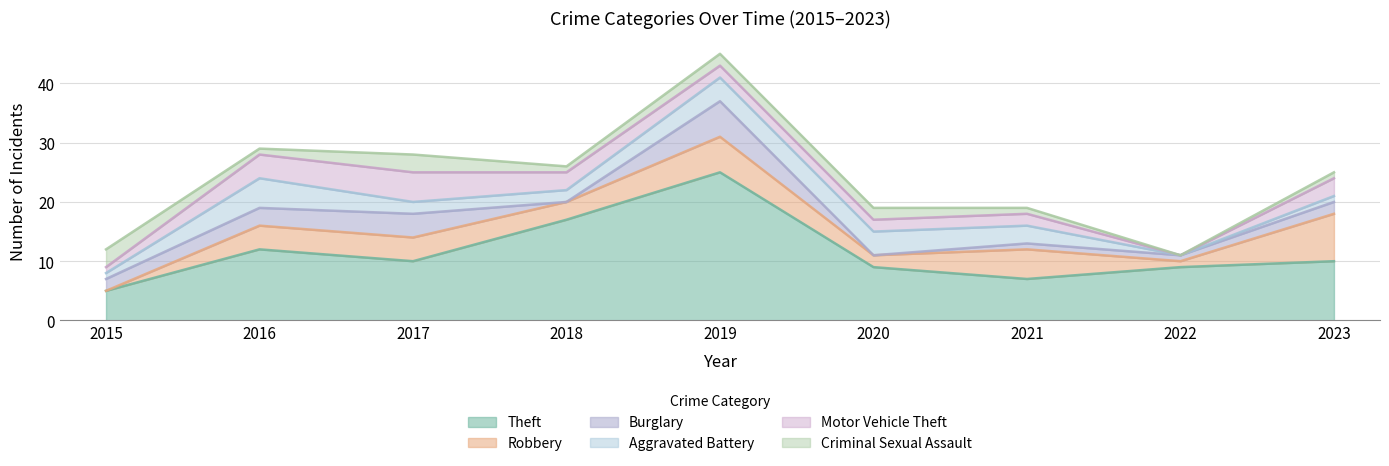

Between 2020 and 2021, which series saw the biggest shift?

Robbery